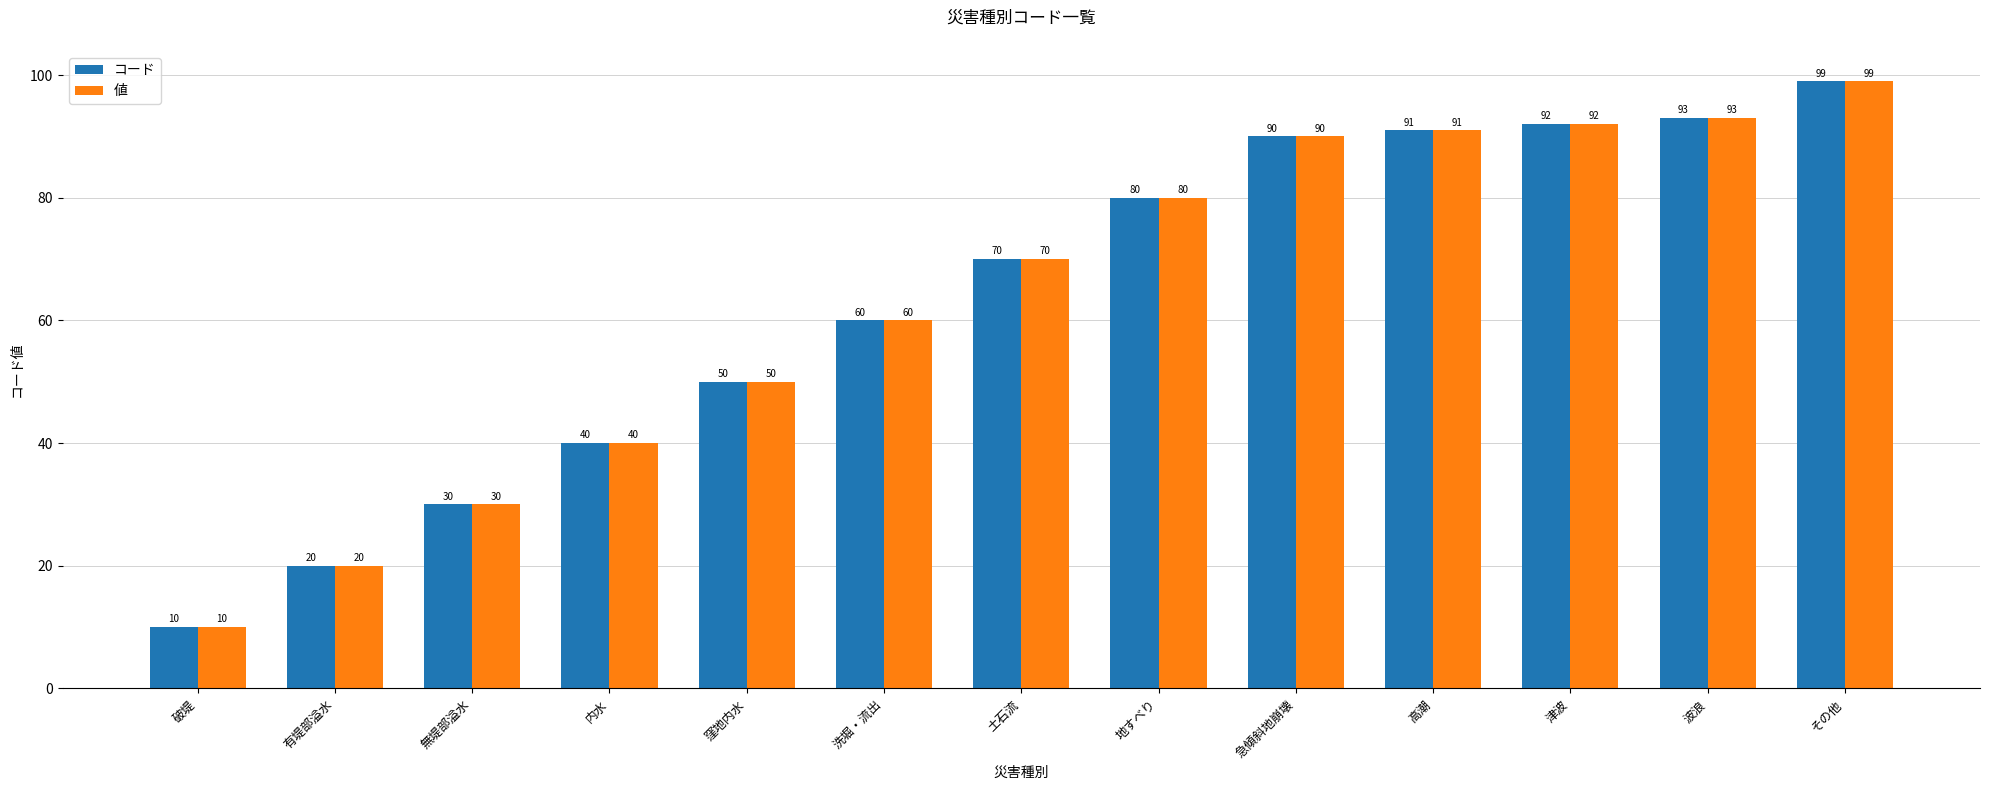

What is the lowest value of the コード series?

10